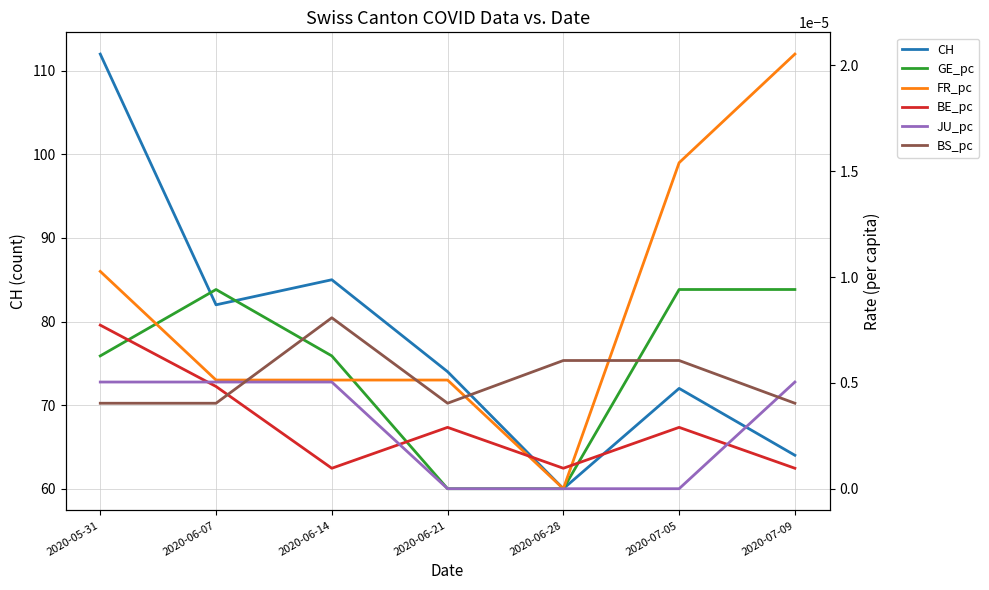

Which series changed the most between 2020-07-05 and 2020-07-09?

CH